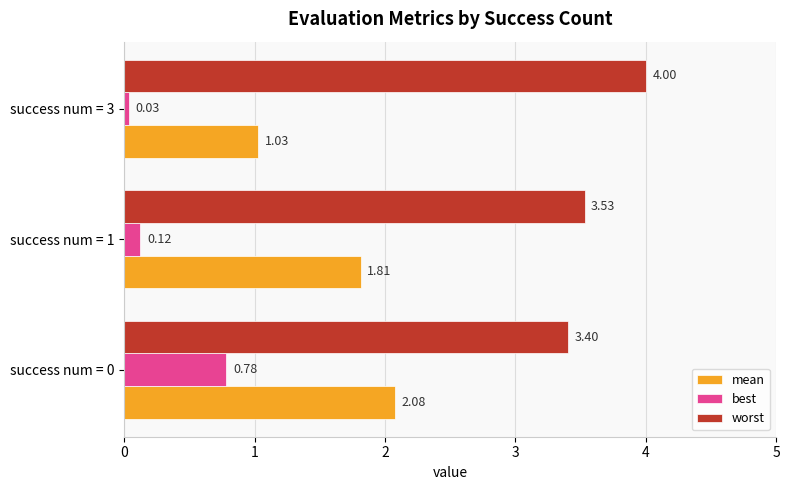

At how many categories does at least one series exceed 2?

3